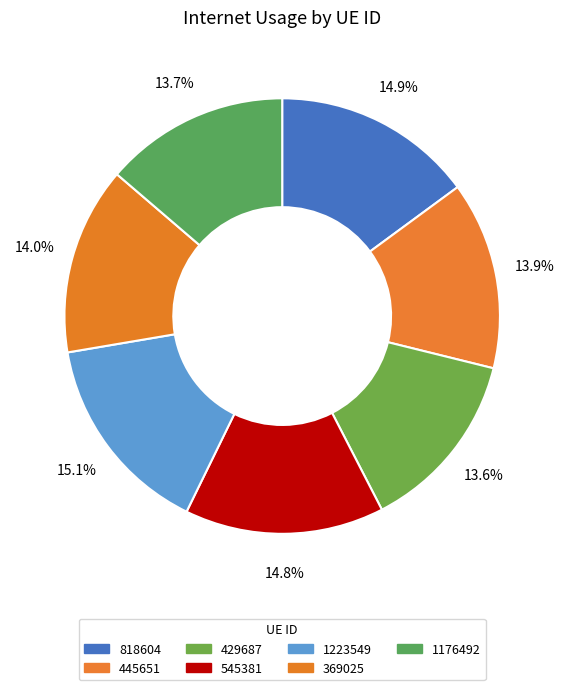

What is the largest slice in the pie chart?

1223549